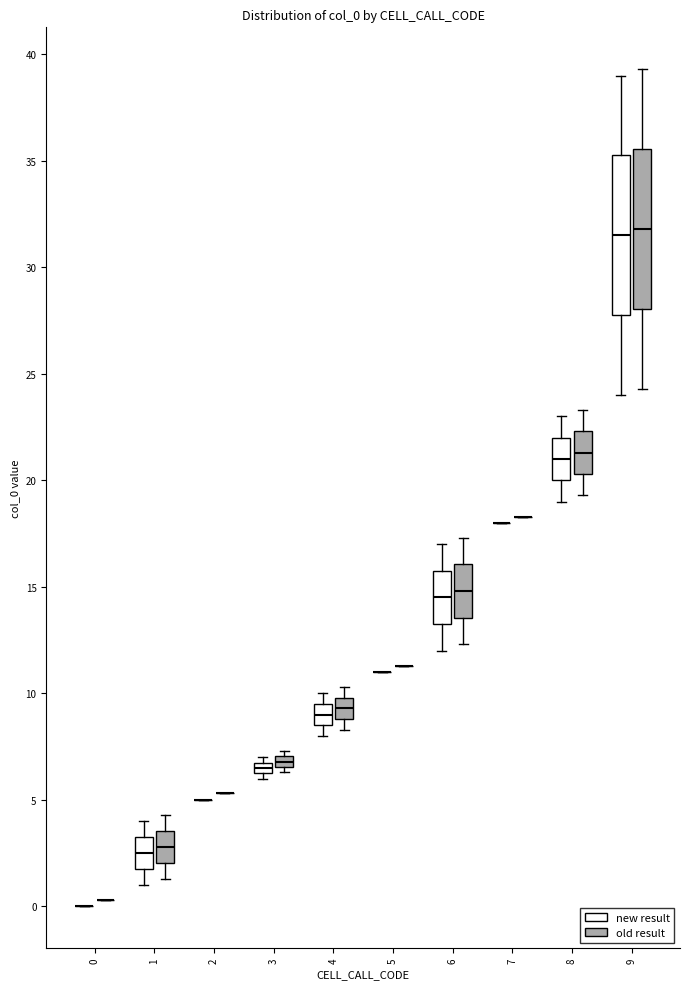

Where is the upper edge of the box for 3 (old result) on the y-axis? The values are not printed on the chart, so give them approximately, as read against the axis.

7.0